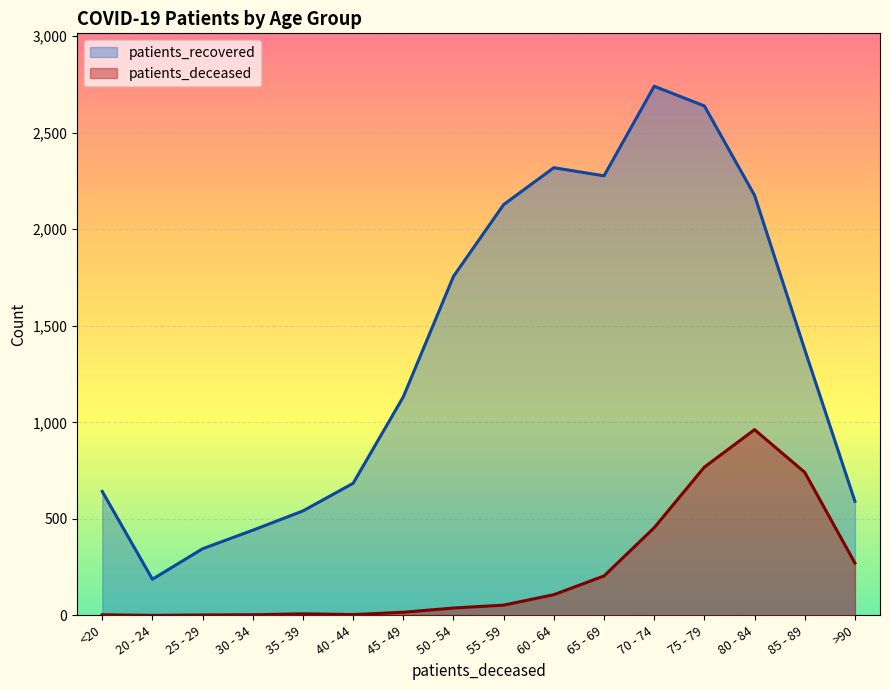

How many distinct data groups are displayed?

2